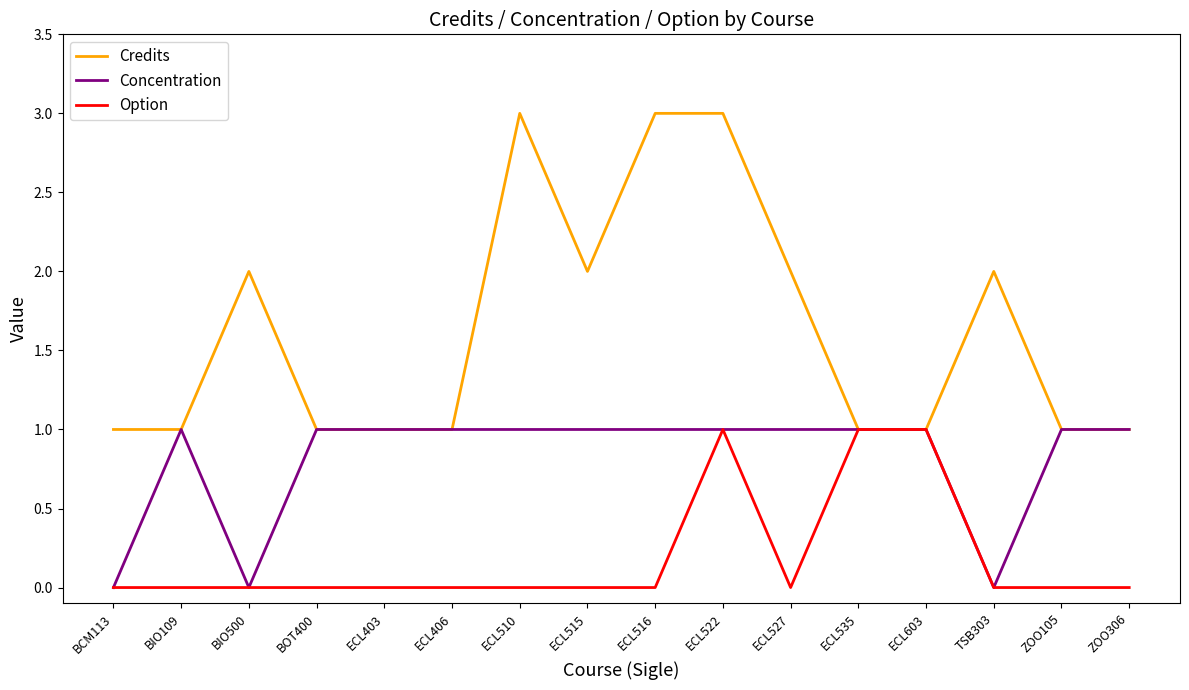

Rank the series at ECL516 from highest to lowest value.

Credits, Concentration, Option